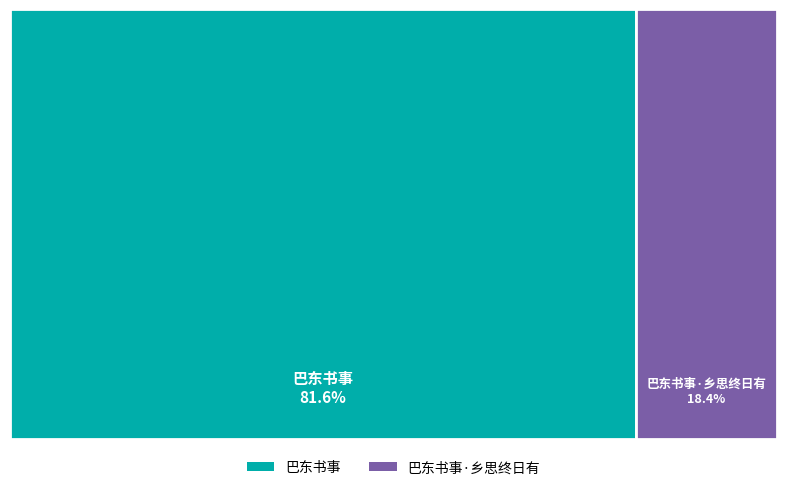

Rank the categories by value from lowest to highest.

巴东书事·乡思终日有, 巴东书事